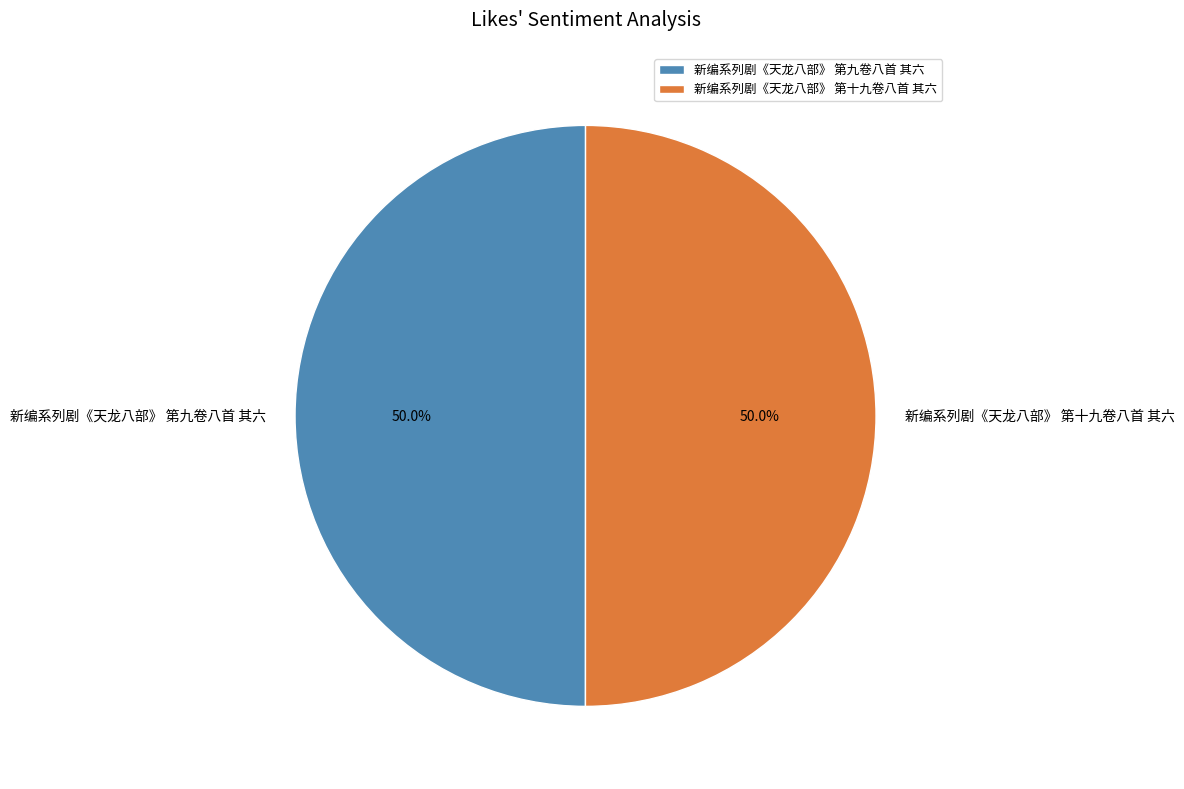

Approximately how many times larger is the value at 新编系列剧《天龙八部》 第十九卷八首 其六 compared to 新编系列剧《天龙八部》 第九卷八首 其六?

1.0